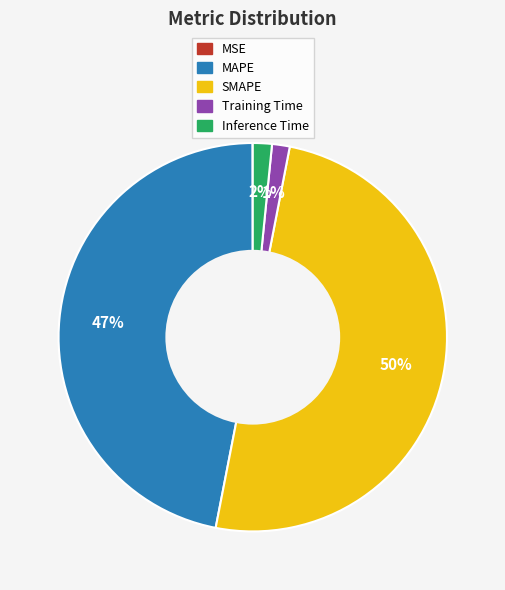

Do MAPE and Inference Time together represent more than half of the pie?

No